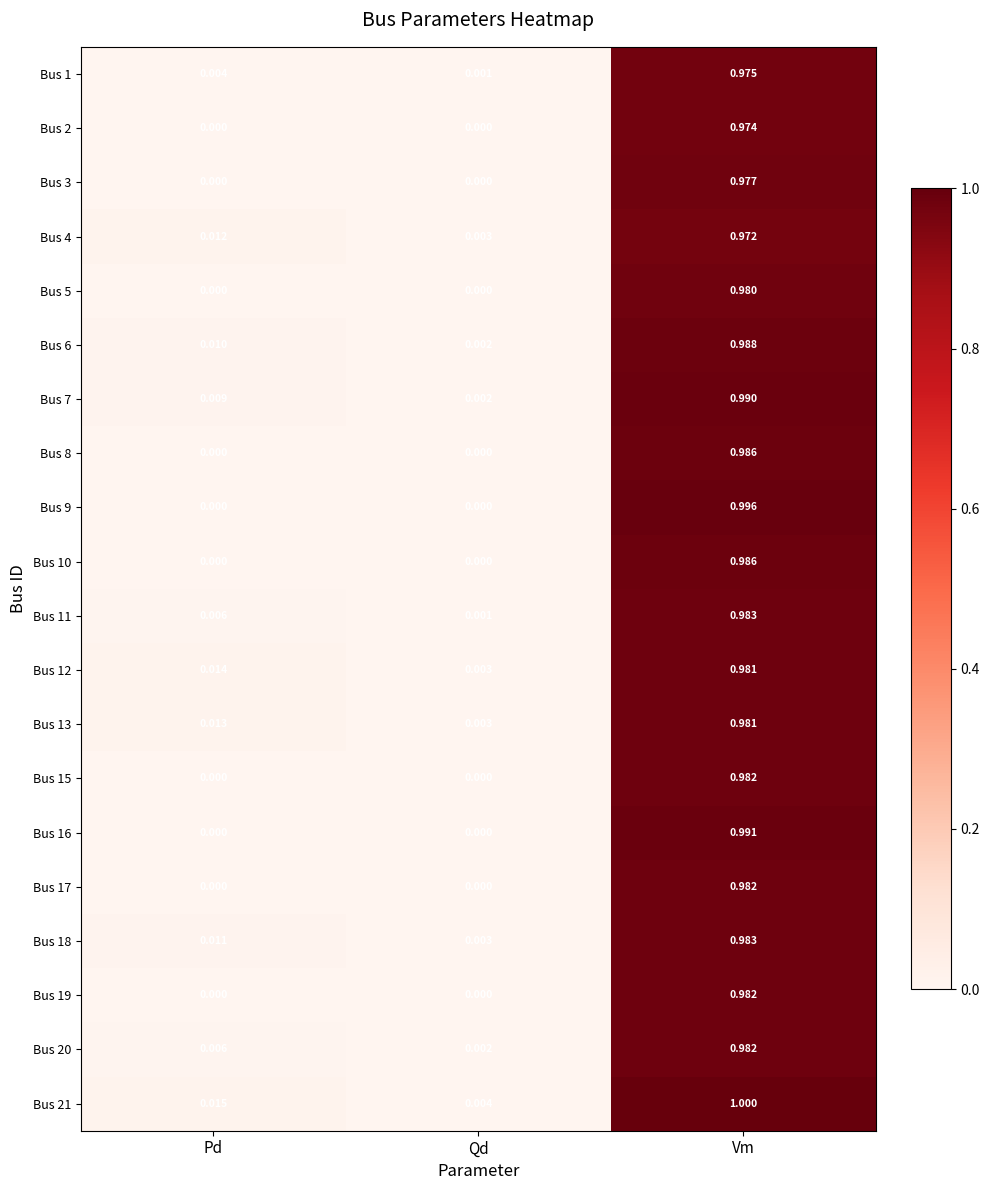

At which category is the sum across all series the highest?

Vm